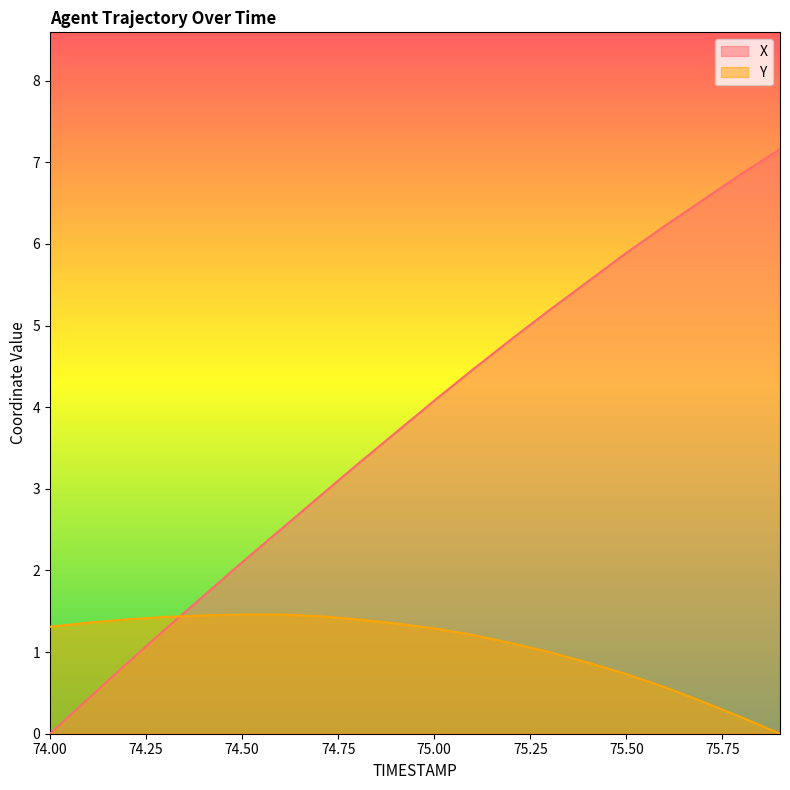

Reading left to right, list all the values displayed in this chart.

X: 0.0	0.4	0.9	1.3	1.7	2.1	2.5	2.9	3.3	3.7	4.1	4.5	4.8	5.2	5.5	5.9	6.2	6.5	6.9	7.2
Y: 1.3	1.4	1.4	1.4	1.5	1.5	1.5	1.4	1.4	1.4	1.3	1.2	1.1	1.0	0.9	0.7	0.6	0.4	0.2	0.0